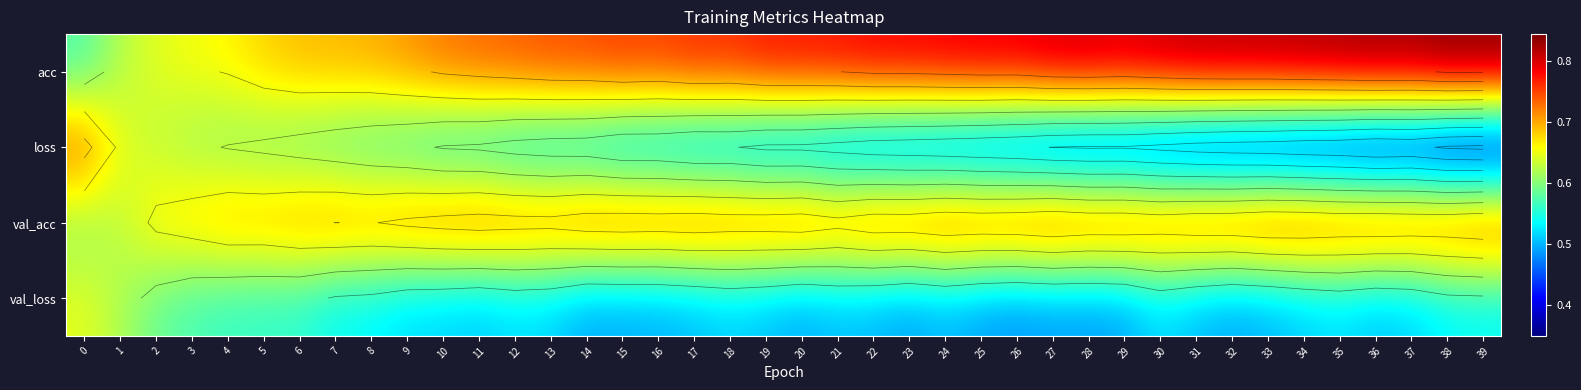

What is the difference between the highest and lowest values at 18?

0.3